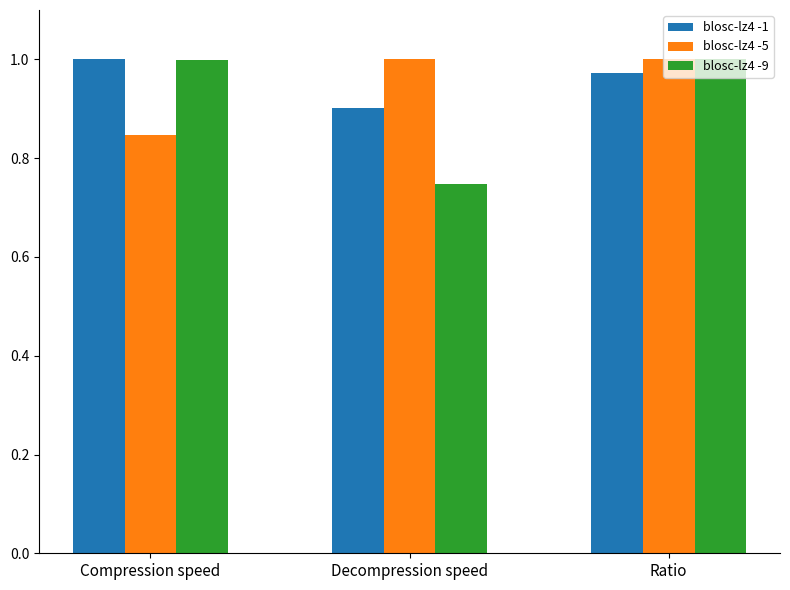

Which series has the widest spread of values?

blosc-lz4 -9